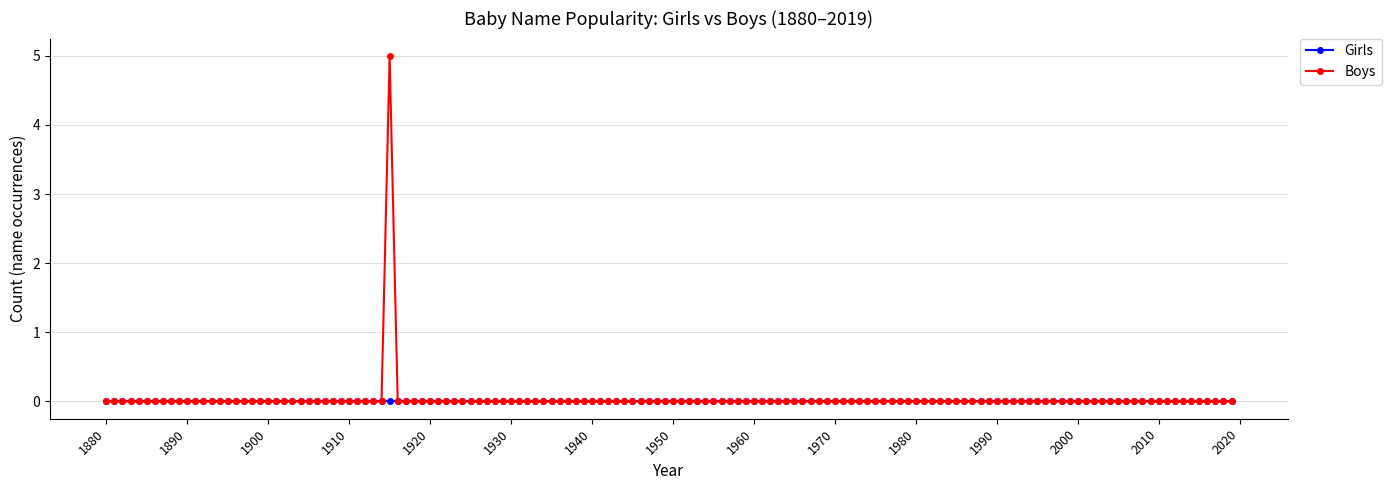

Which series has the largest range (max minus min)?

Boys